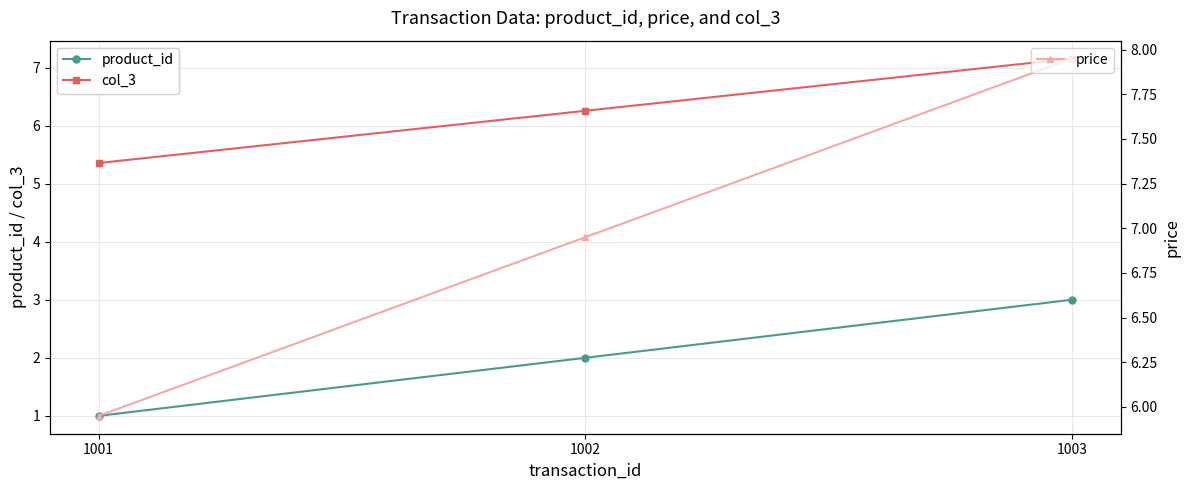

What is the minimum value shown in the chart?

1.0